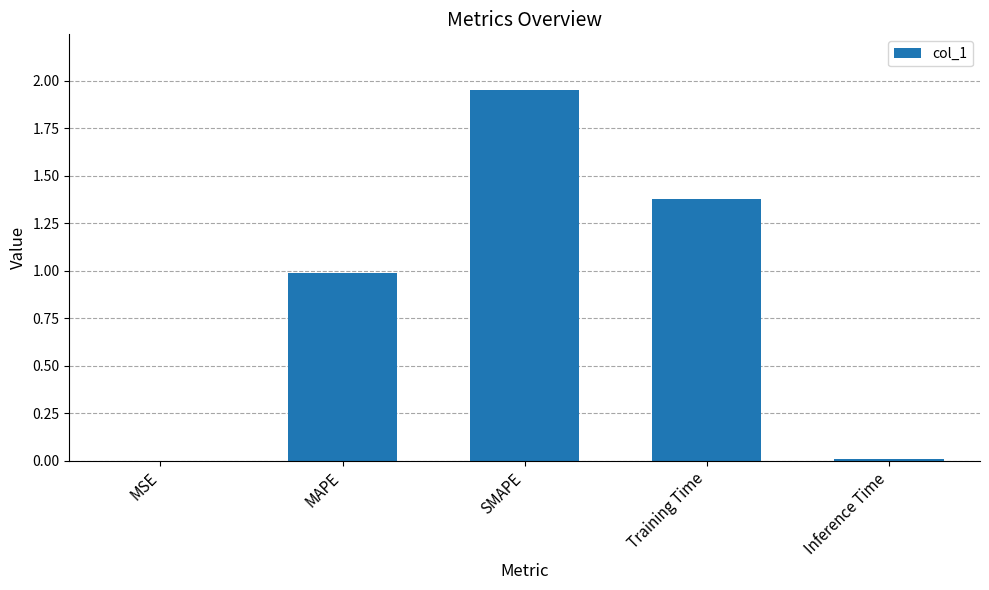

The chart shows a value of 0.6 at Training Time. True or false?

False